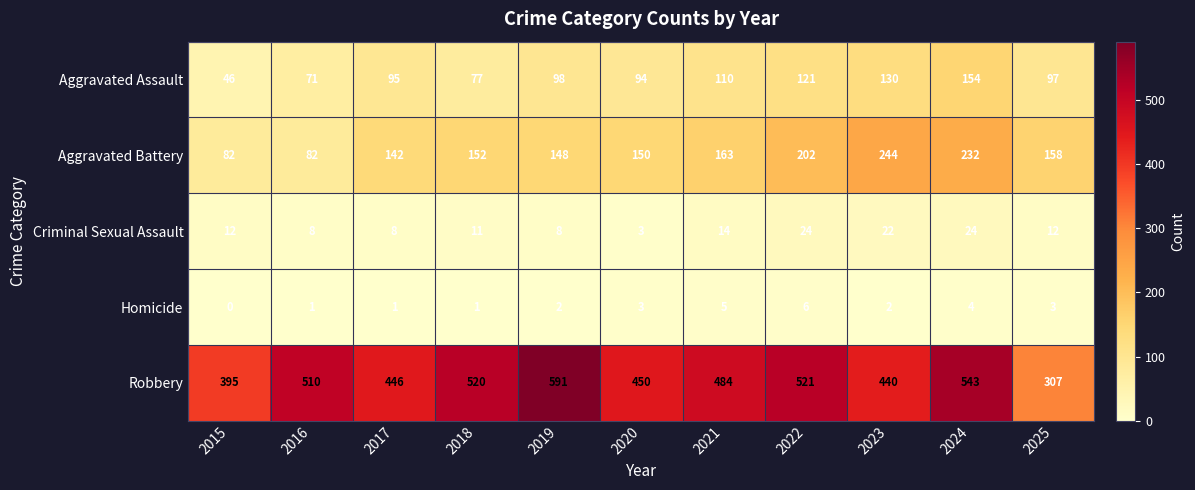

At which category does the chart reach its minimum across all series?

2015